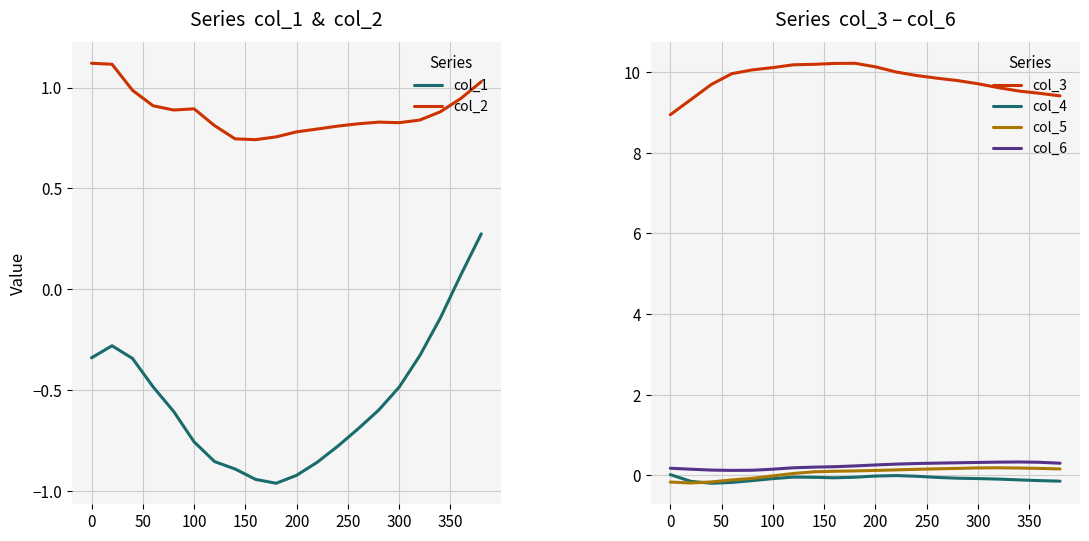

True or false: col_2 and col_1 intersect in this chart.

False